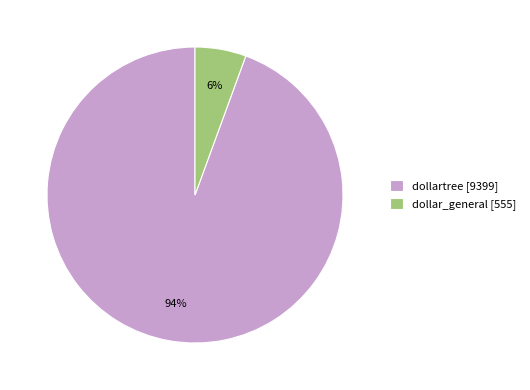

To the nearest percent, what is the combined percentage of dollar_general [555] and dollartree [9399]?

100%